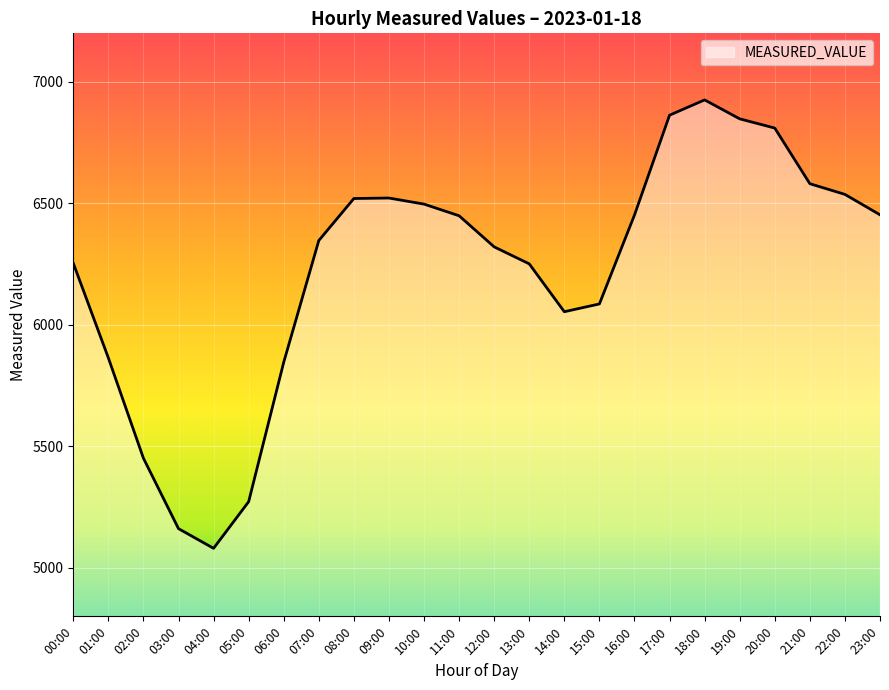

Where does the data first go above 6449?

08:00